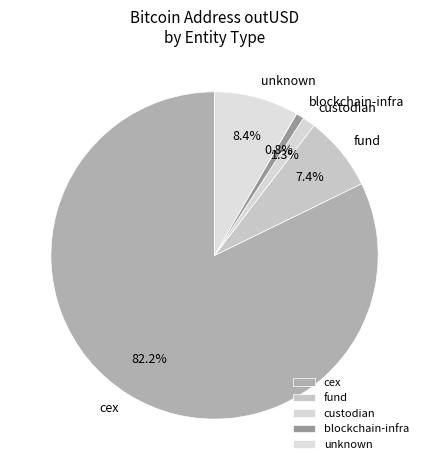

Count the number of slices in the pie.

5